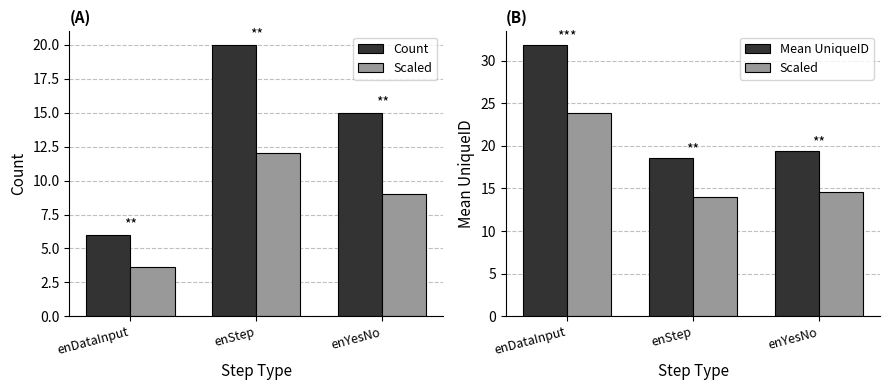

At which category is the sum across all series the highest?

enDataInput